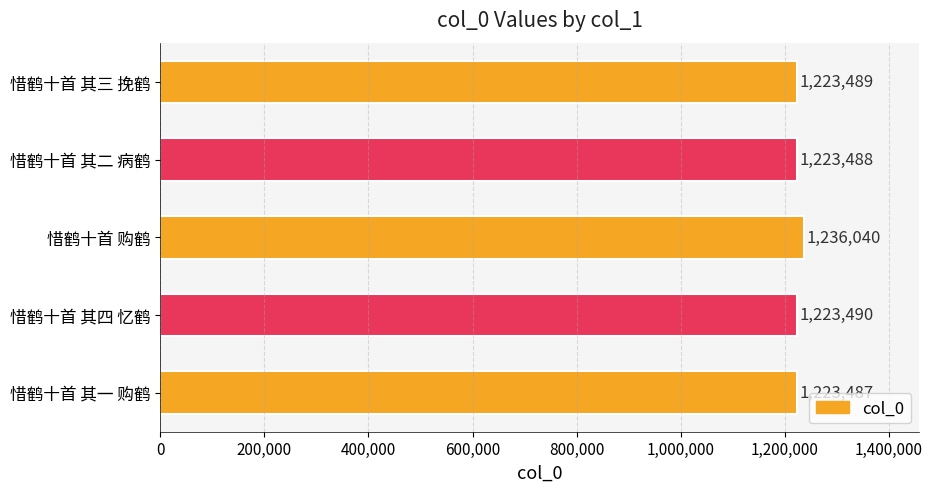

Rank the categories by value from lowest to highest.

惜鹤十首 其一 购鹤, 惜鹤十首 其二 病鹤, 惜鹤十首 其三 挽鹤, 惜鹤十首 其四 忆鹤, 惜鹤十首 购鹤